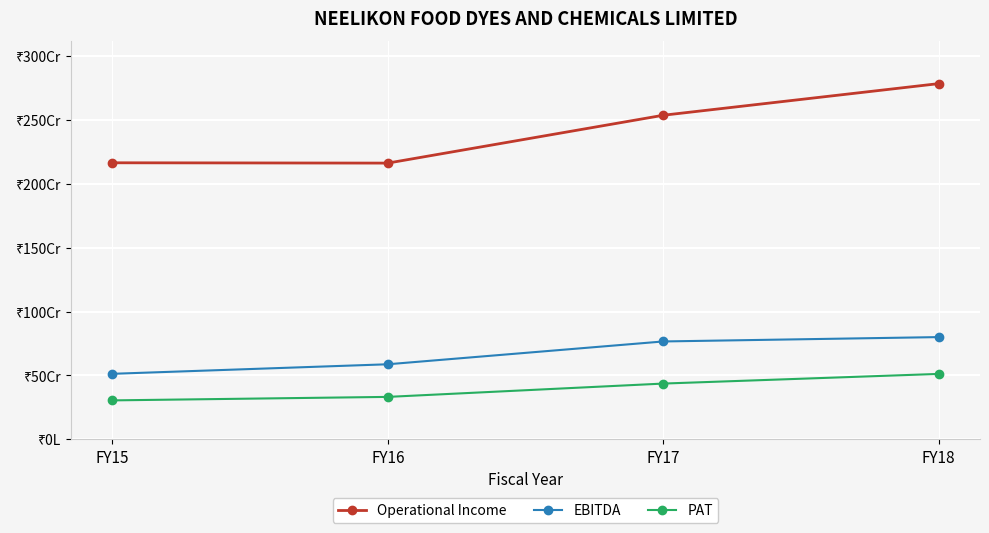

Count the EBITDA values in the range 586844596 to 799785348.

3